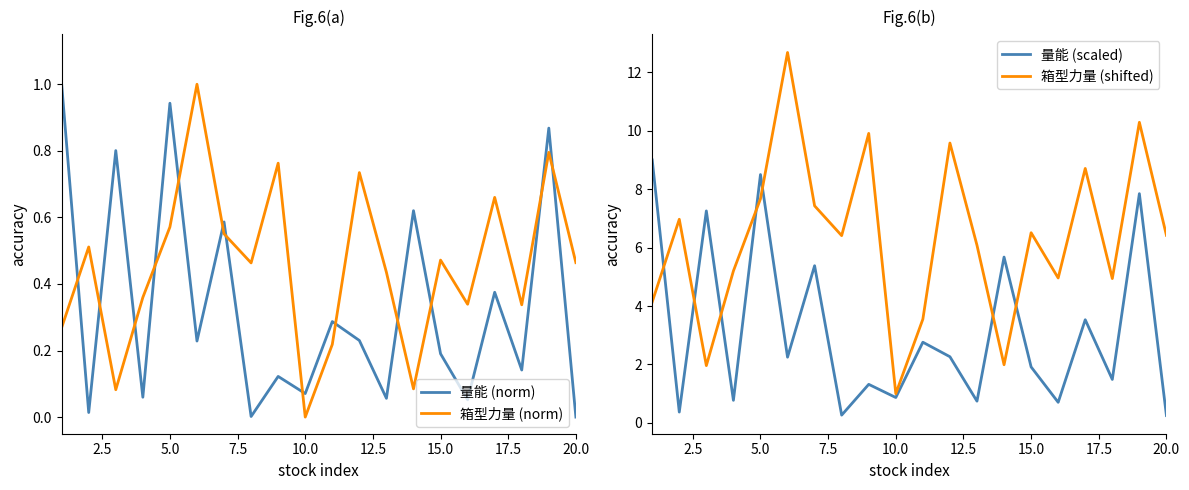

True or false: 量能 (norm) has more than 0 interior local peaks.

True